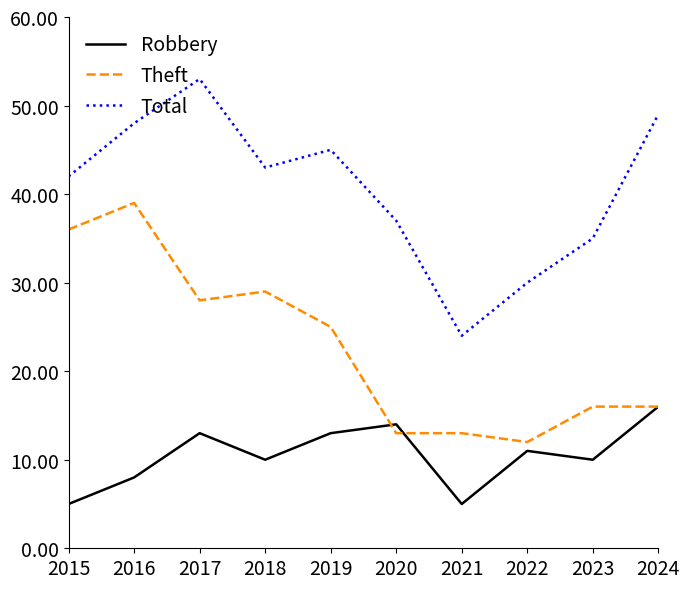

What is the maximum value for Total?

53